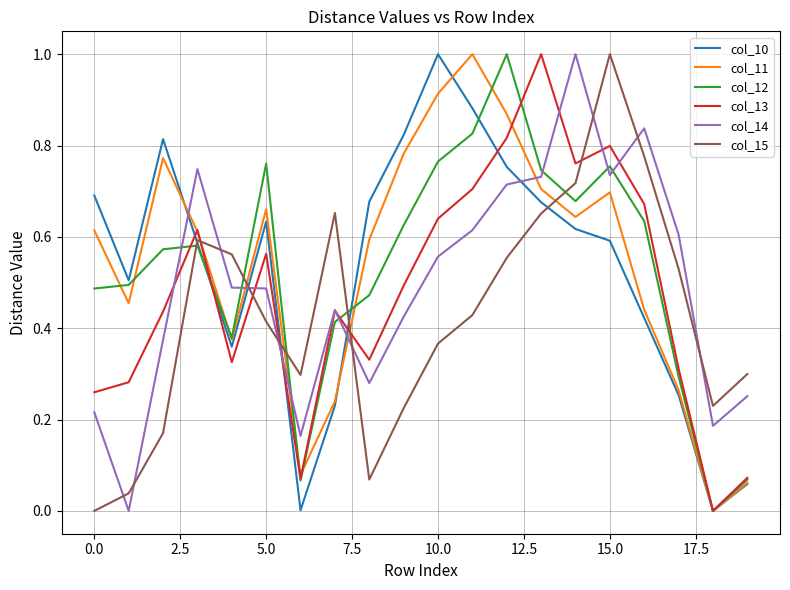

How many intersections are there between col_11 and col_15?

5